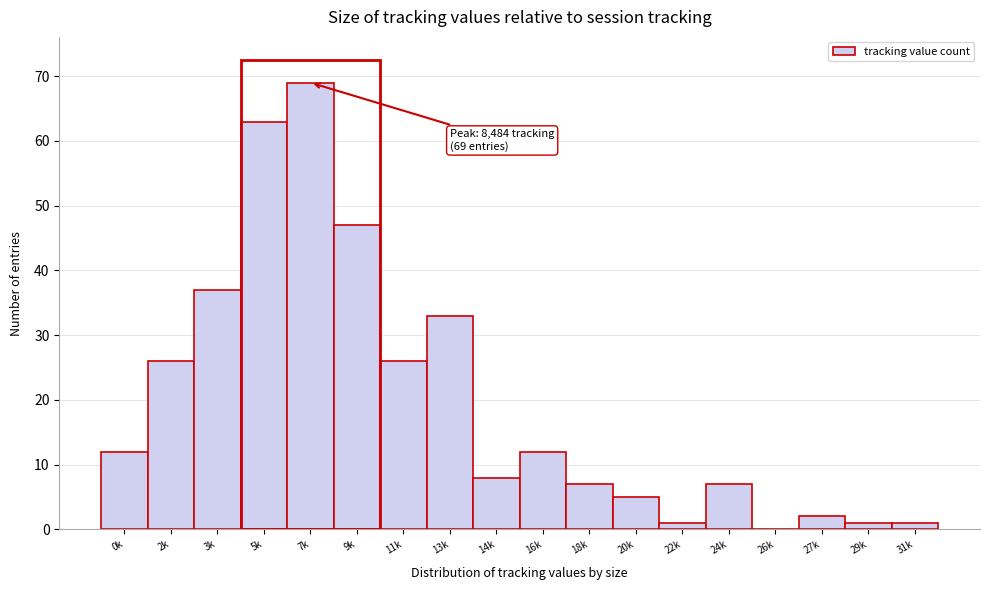

Reading right to left, what are all the values shown in this chart?

31k=1	29k=1	27k=2	26k=0	24k=7	22k=1	20k=5	18k=7	16k=12	14k=8	13k=33	11k=26	9k=47	7k=69	5k=63	3k=37	2k=26	0k=12